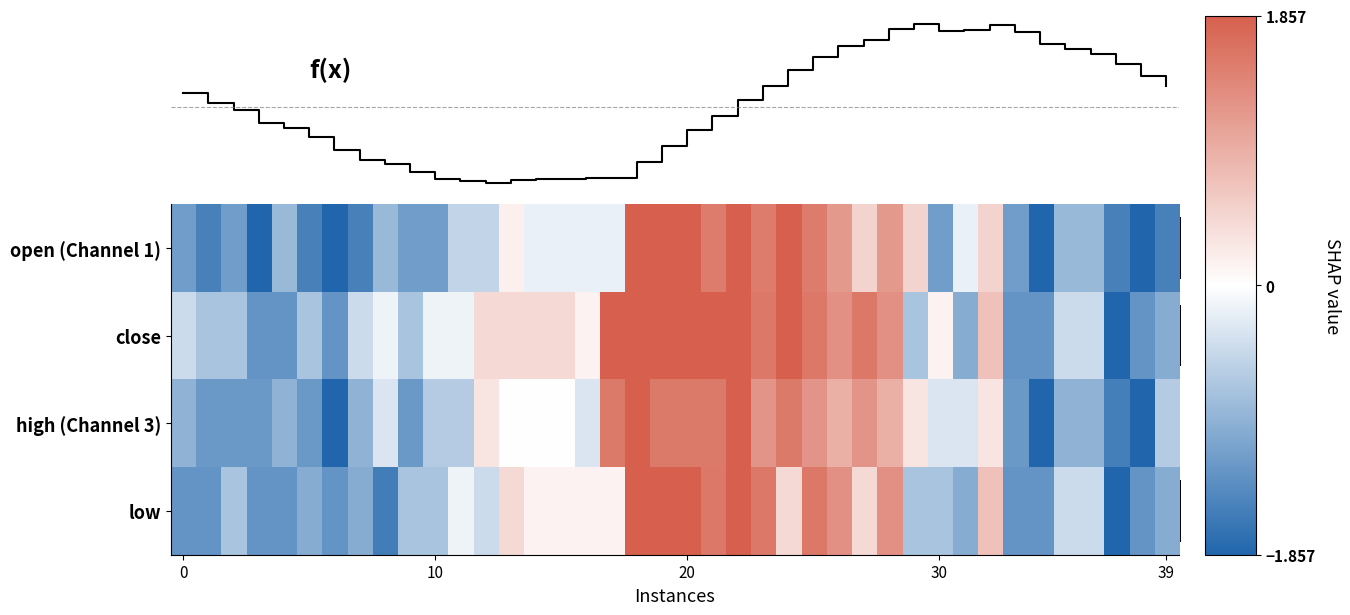

At how many categories does at least one series exceed 0?

27